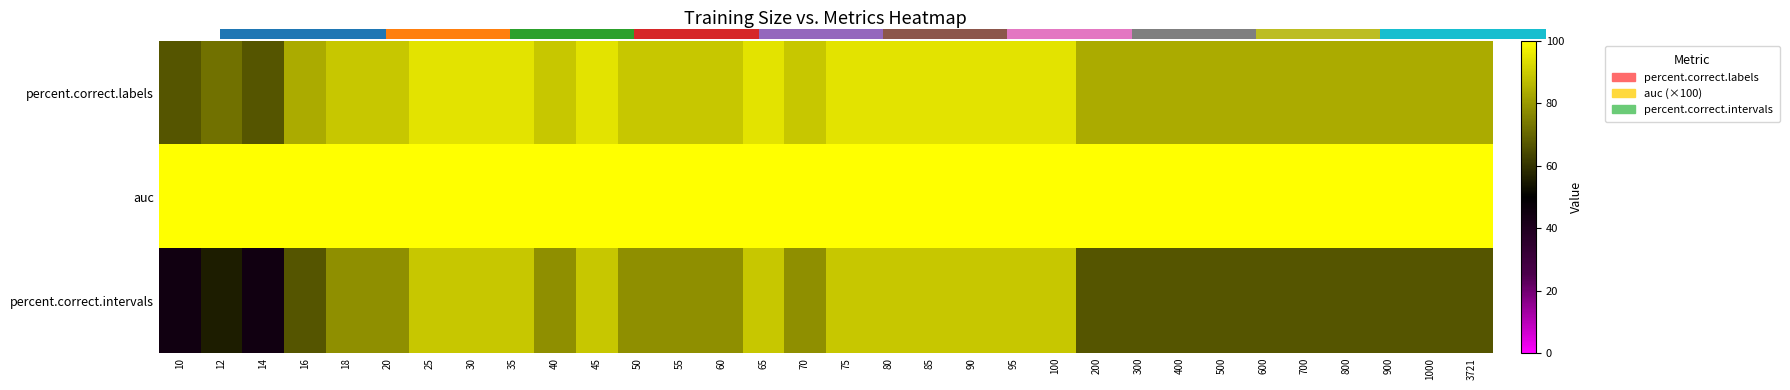

Reading left to right, list all the values displayed in this chart.

percent.correct.labels: 10=66.7	12=72.2	14=66.7	16=83.3	18=88.9	20=88.9	25=94.4	30=94.4	35=94.4	40=88.9	45=94.4	50=88.9	55=88.9	60=88.9	65=94.4	70=88.9	75=94.4	80=94.4	85=94.4	90=94.4	95=94.4	100=94.4	200=83.3	300=83.3	400=83.3	500=83.3	600=83.3	700=83.3	800=83.3	900=83.3	1000=83.3	3721=83.3
auc: 10=100.0	12=100.0	14=100.0	16=100.0	18=100.0	20=100.0	25=100.0	30=100.0	35=100.0	40=100.0	45=100.0	50=100.0	55=100.0	60=100.0	65=100.0	70=100.0	75=100.0	80=100.0	85=100.0	90=100.0	95=100.0	100=100.0	200=100.0	300=100.0	400=100.0	500=100.0	600=100.0	700=100.0	800=100.0	900=100.0	1000=100.0	3721=100.0
percent.correct.intervals: 10=44.4	12=55.6	14=44.4	16=66.7	18=77.8	20=77.8	25=88.9	30=88.9	35=88.9	40=77.8	45=88.9	50=77.8	55=77.8	60=77.8	65=88.9	70=77.8	75=88.9	80=88.9	85=88.9	90=88.9	95=88.9	100=88.9	200=66.7	300=66.7	400=66.7	500=66.7	600=66.7	700=66.7	800=66.7	900=66.7	1000=66.7	3721=66.7